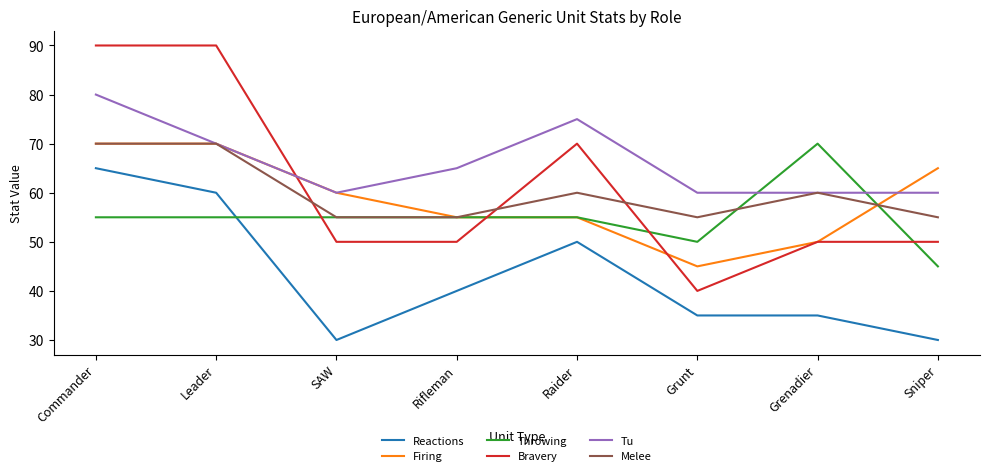

Reading left to right, list all the values displayed in this chart.

Reactions: 65	60	30	40	50	35	35	30
Firing: 70	70	60	55	55	45	50	65
Throwing: 55	55	55	55	55	50	70	45
Bravery: 90	90	50	50	70	40	50	50
Tu: 80	70	60	65	75	60	60	60
Melee: 70	70	55	55	60	55	60	55